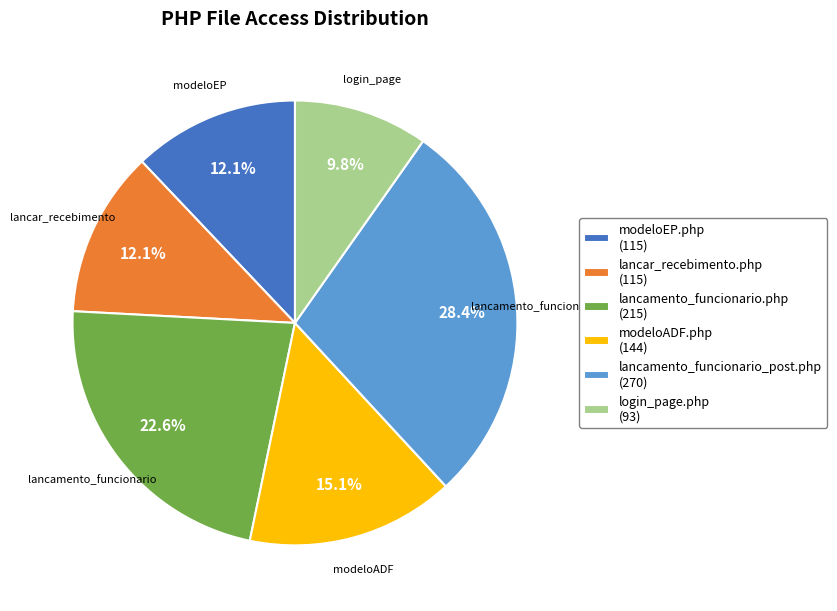

What is the ratio of the value at modeloEP.php to the value at lancamento_funcionario_post.php?

0.4